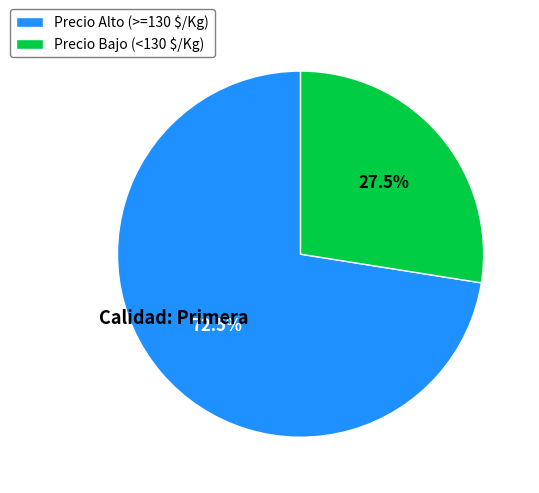

What is the largest slice in the pie chart?

Precio Alto (>=130 $/Kg)